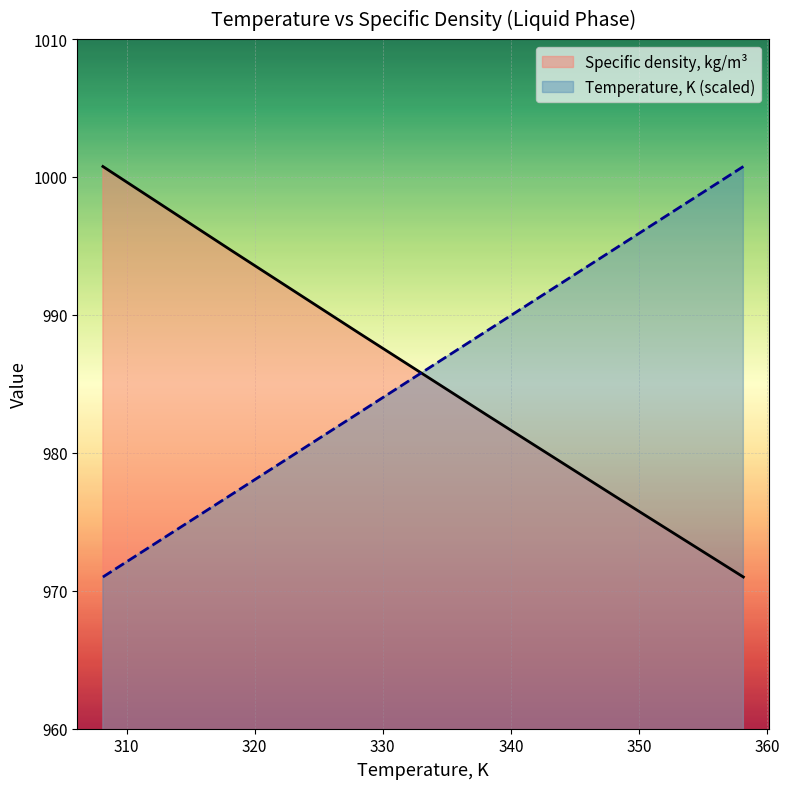

What is the difference between the maximum and minimum values in the Temperature, K series?

29.8